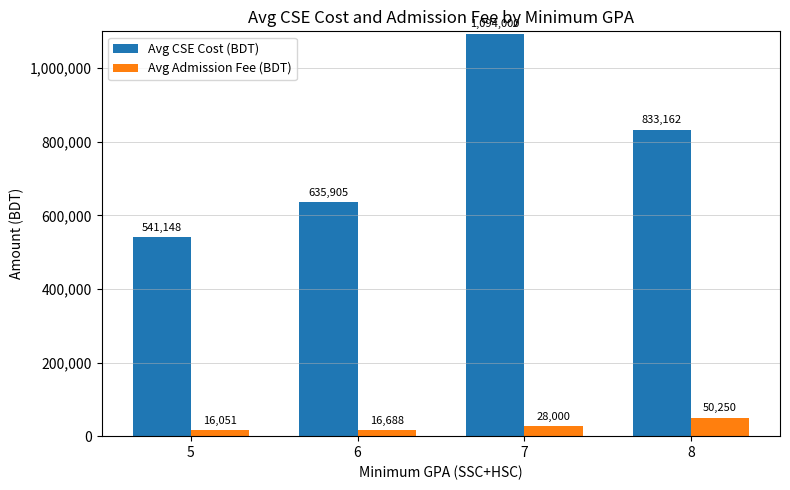

Rank the series at 6 from lowest to highest value.

Avg Admission Fee (BDT), Avg CSE Cost (BDT)